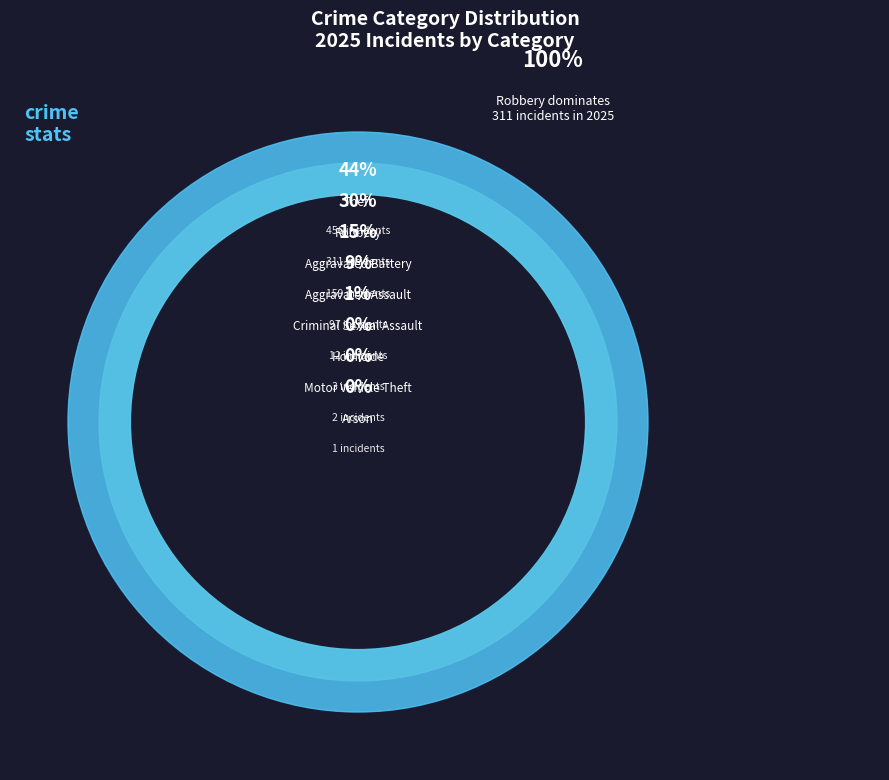

What is the smallest slice in the pie chart?

Arson